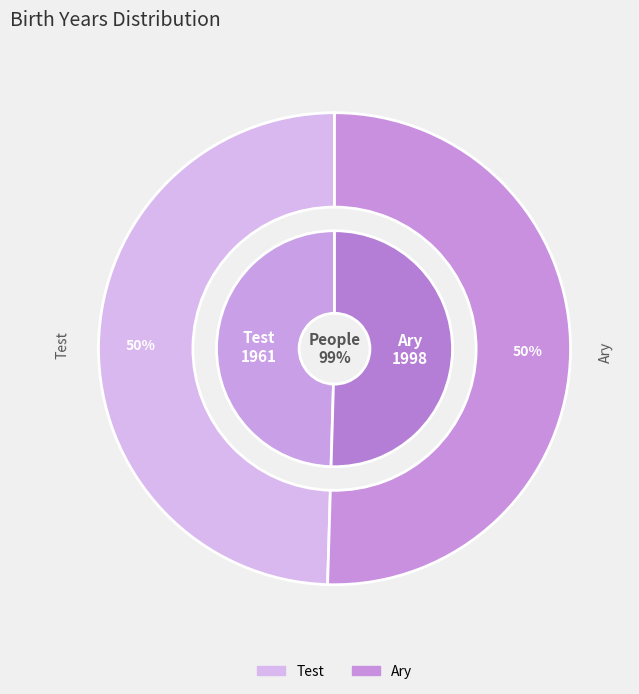

What is the change in value from Test to Ary?

+37